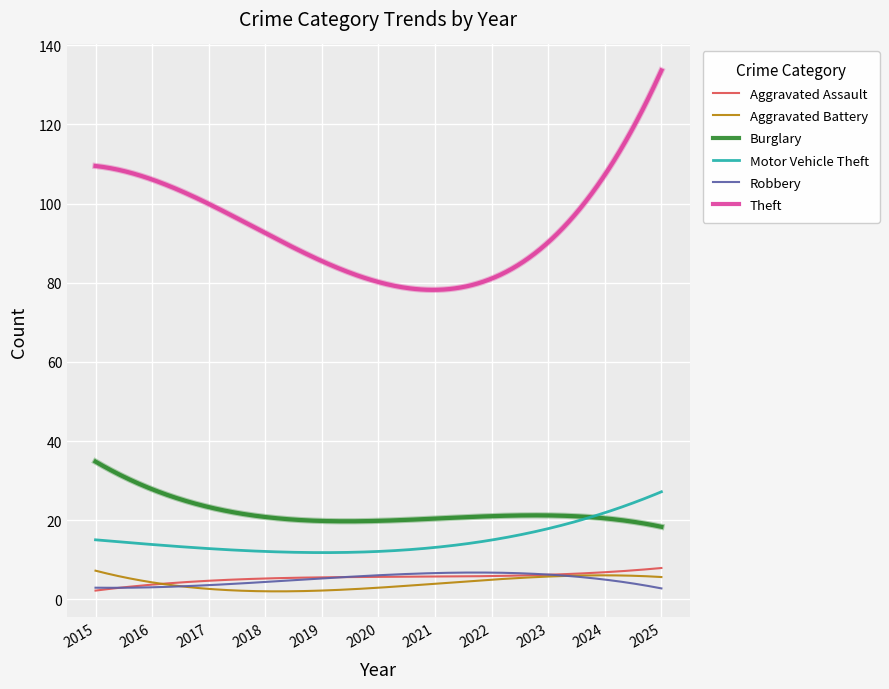

True or false: Theft and Robbery cross at least once.

False